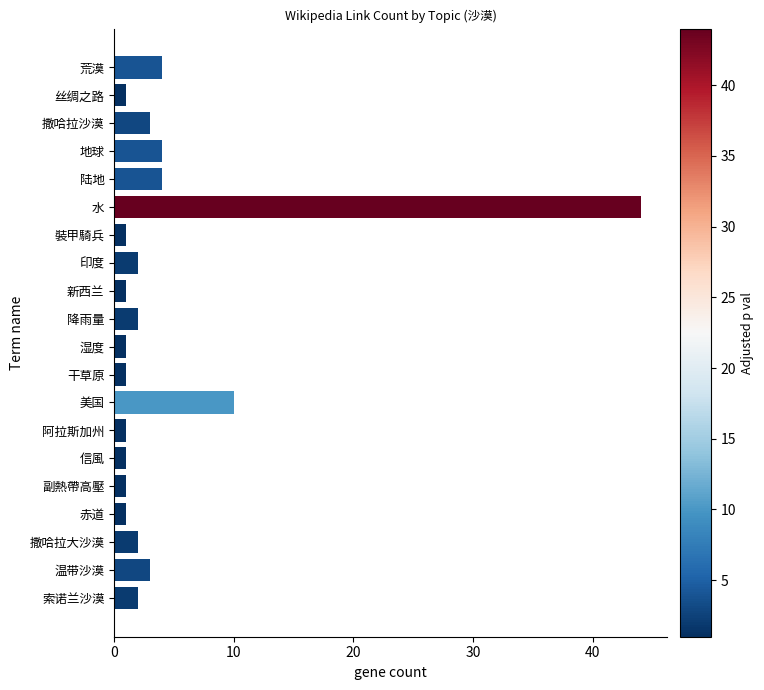

Is it true that the value at 水 is 64?

False